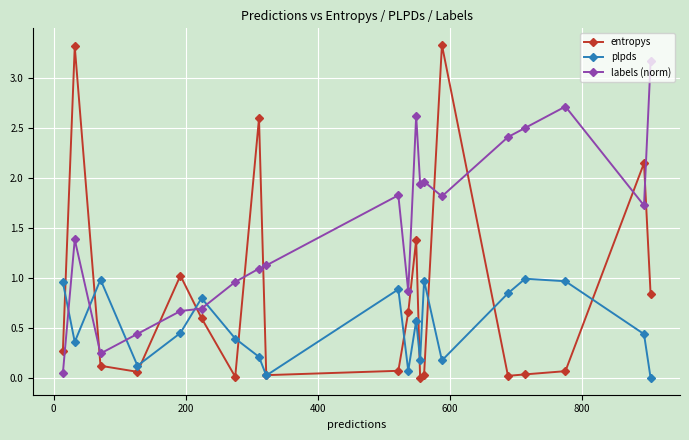

Which series has the largest range (max minus min)?

entropys